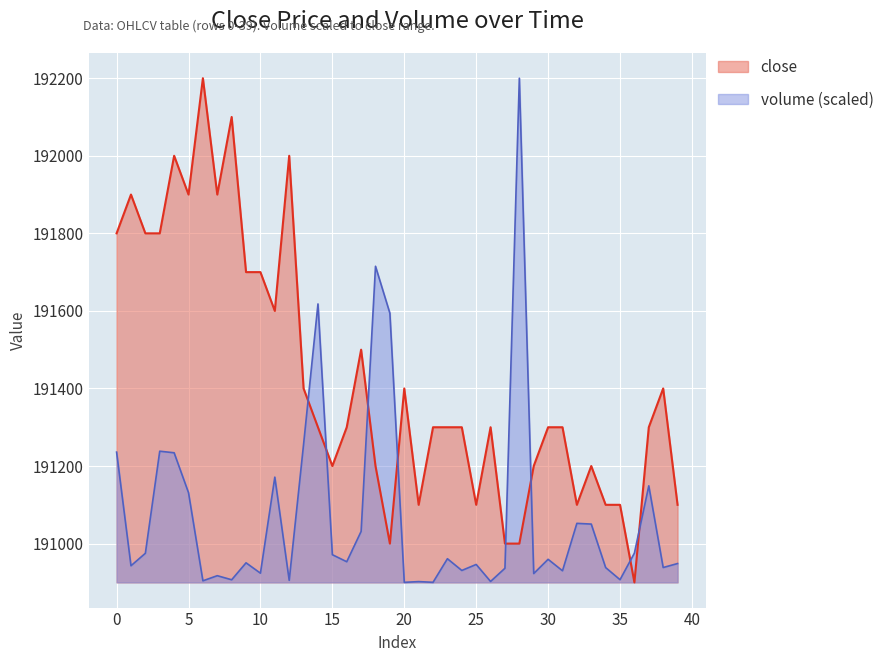

Which label corresponds to the smallest value in the chart?

36